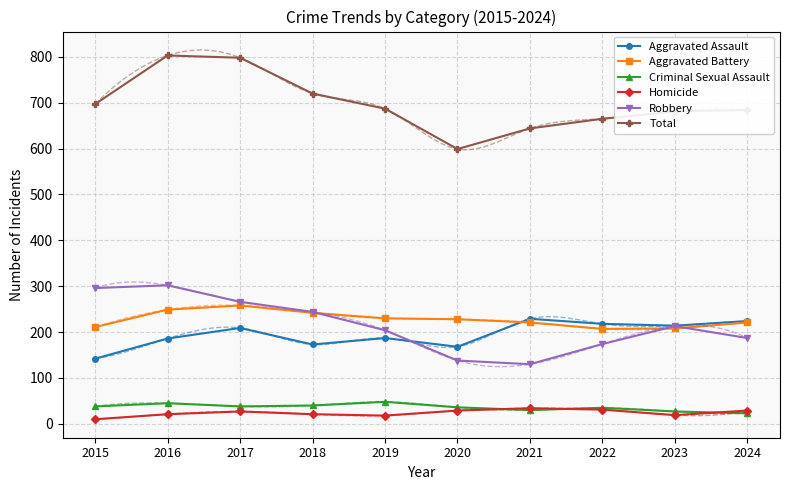

What is the total value across all series at 2020?

1198